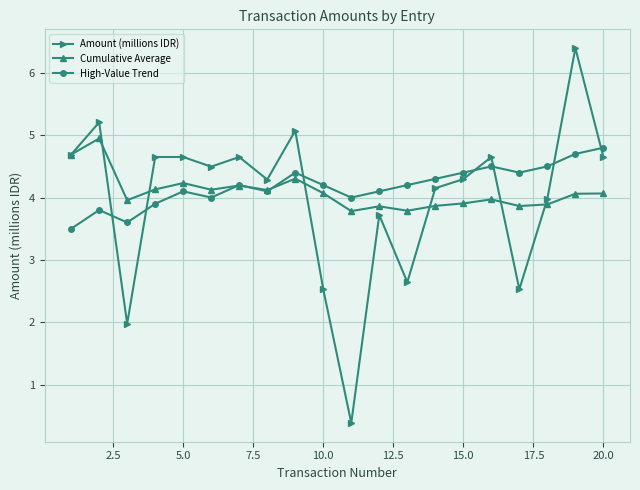

In Amount (millions IDR), how many points are lower than both neighbors (excluding endpoints)?

6